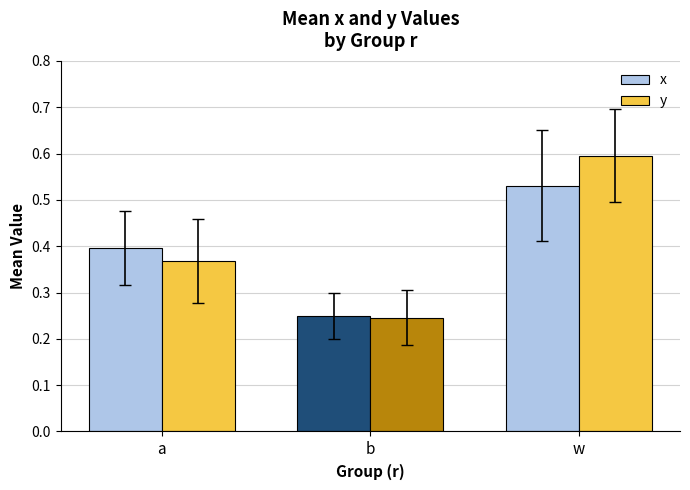

Which category has the highest value in the x series?

w